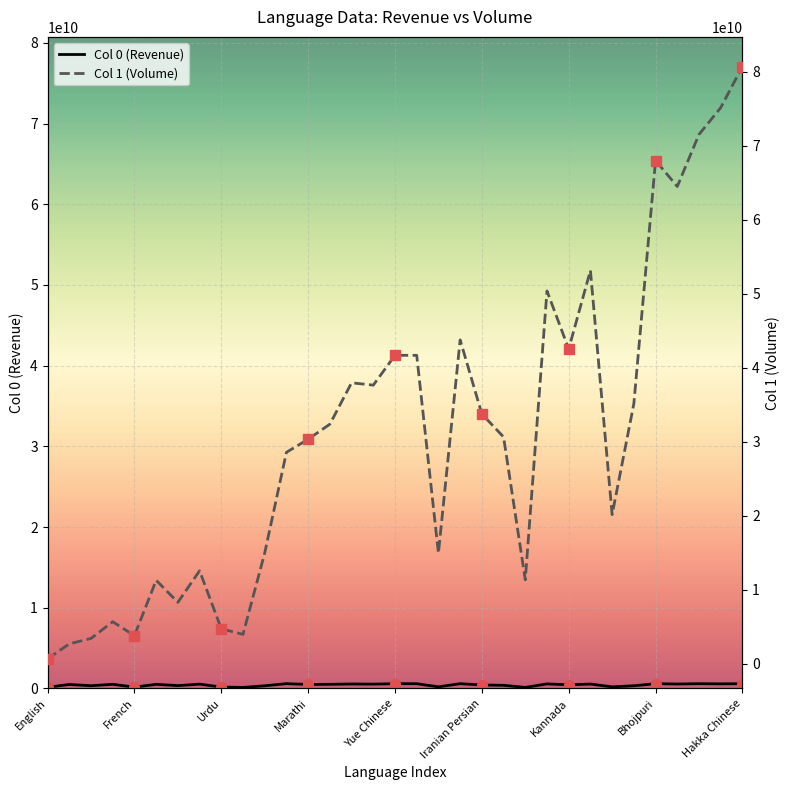

Reading right to left, transcribe all the data shown in this chart.

Col 0 (Revenue): 594658198.6	572471059.6	593912437.8	557040052.6	596450319.2	337372015.3	204180162.1	550446425.8	454661505.0	571395902.2	135008015.7	394494746.6	436284750.4	597999254.8	205154554.6	593817813.8	595933390.7	543293125.9	558634558.9	517398853.1	502064205.0	598253742.9	336285874.6	131179298.1	181716084.0	539950061.6	357105363.3	513104075.7	172563899.3	518361664.5	341919062.9	497514566.0	153765058.2
Col 1 (Volume): 80734788403.9	75165851866.0	71548069737.4	64510108152.4	68021602929.1	35129591577.3	20139873719.2	53156362751.4	42534379450.4	50384764978.6	11321220061.8	30635060052.3	33749004152.6	43770270343.1	14924961438.0	41680803312.8	41682700246.1	37648905698.8	37965032896.5	32370202318.2	30333148735.0	28564049552.8	14958755218.2	3946790882.5	4703808433.2	12545011576.8	8280794836.8	11265545249.8	3769404980.3	5660392146.9	3399495364.2	2664378292.7	634049158.4